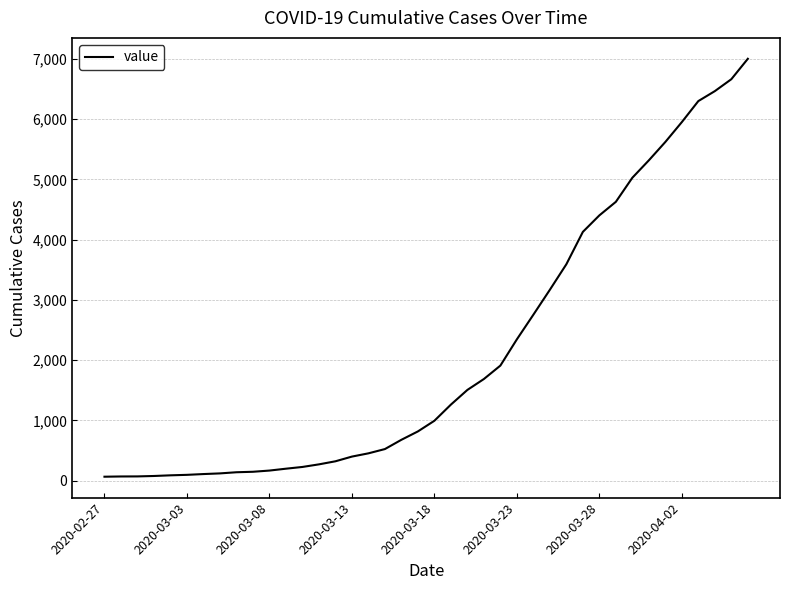

What is the maximum value shown in the chart?

7003